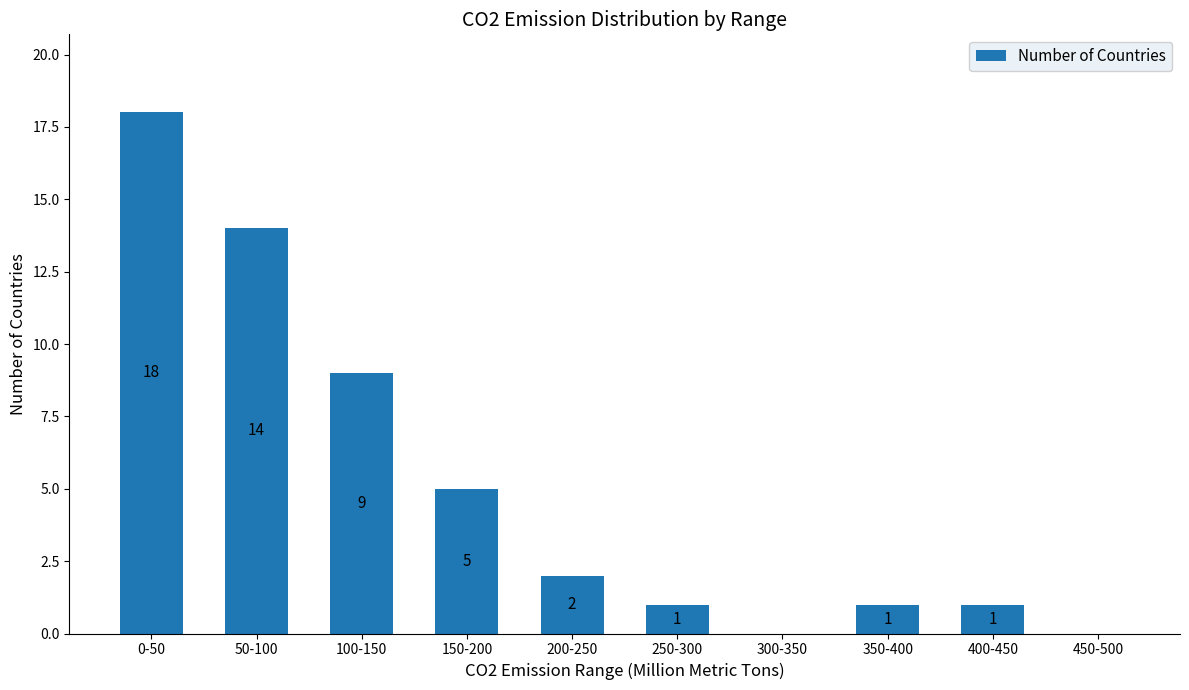

Reading left to right, list all the values displayed in this chart.

18	14	9	5	2	1	0	1	1	0